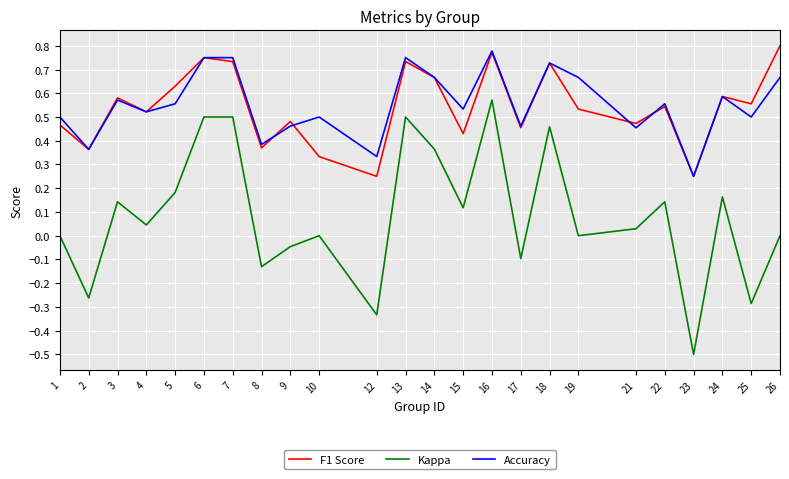

Which series has the largest range (max minus min)?

Kappa